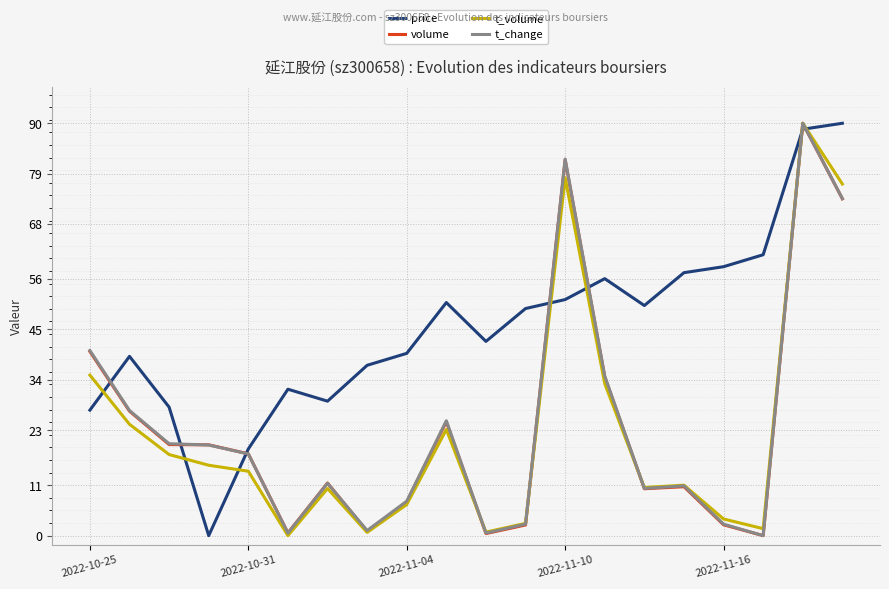

What is the maximum value for price?

90.0